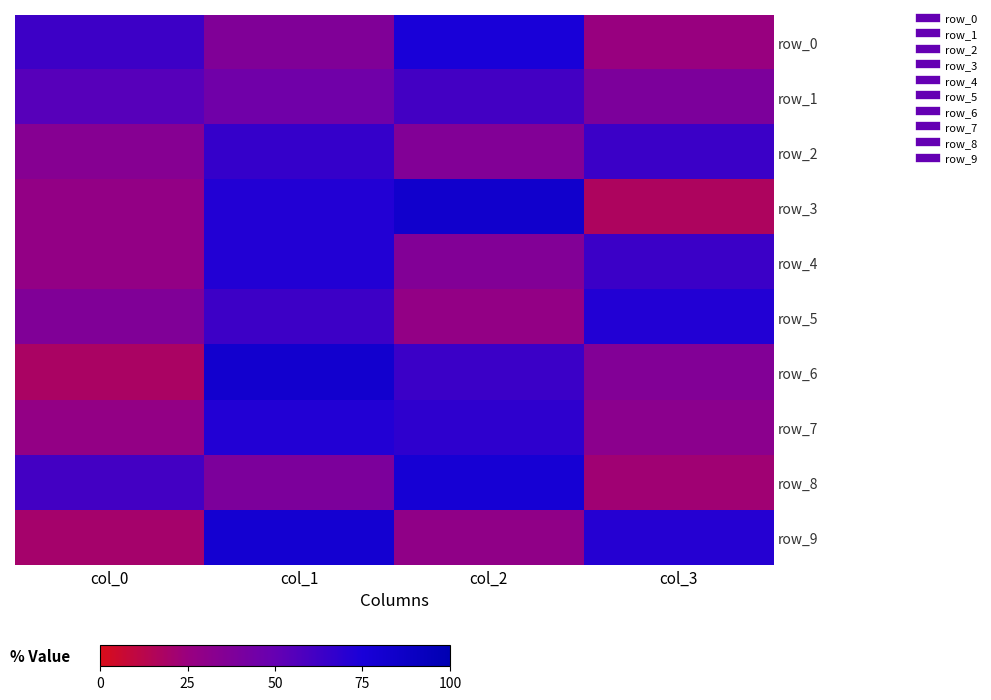

Reading left to right, transcribe all the data shown in this chart.

row_0: col_0=63	col_1=37	col_2=75	col_3=25
row_1: col_0=55	col_1=45	col_2=61	col_3=39
row_2: col_0=34	col_1=66	col_2=36	col_3=64
row_3: col_0=28	col_1=72	col_2=83	col_3=17
row_4: col_0=28	col_1=72	col_2=36	col_3=64
row_5: col_0=37	col_1=63	col_2=28	col_3=72
row_6: col_0=18	col_1=82	col_2=64	col_3=36
row_7: col_0=28	col_1=72	col_2=68	col_3=32
row_8: col_0=61	col_1=39	col_2=78	col_3=22
row_9: col_0=20	col_1=80	col_2=29	col_3=71